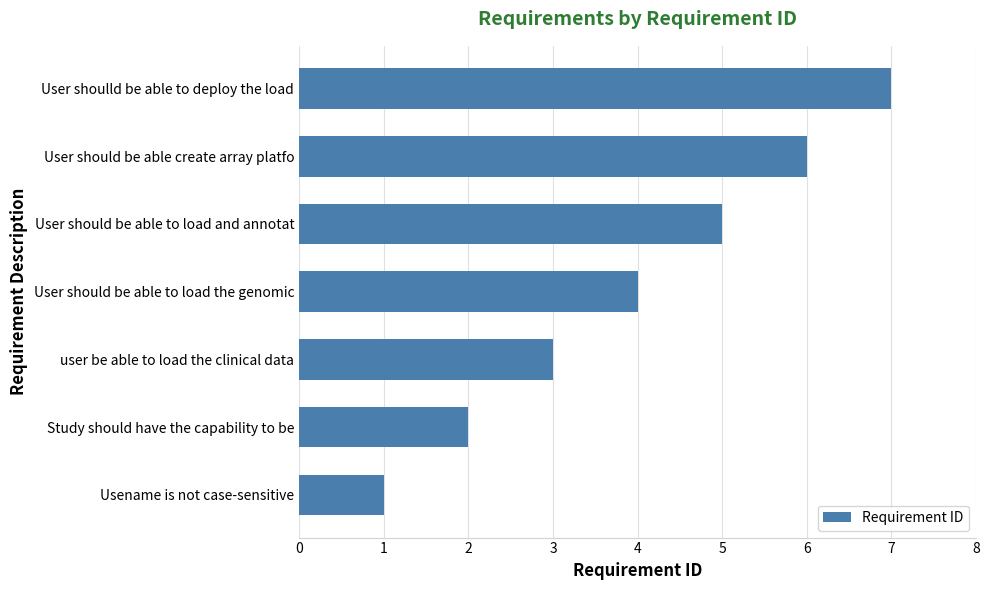

What is the approximate value at user be able to load the clinical data?

3